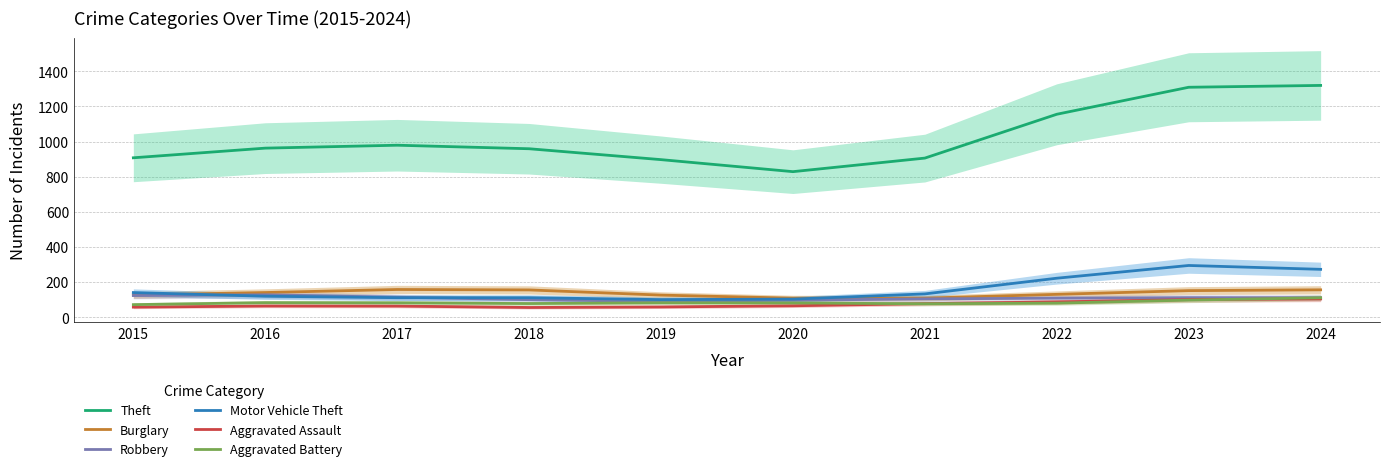

What is the average value of the Aggravated Assault series?

73.3